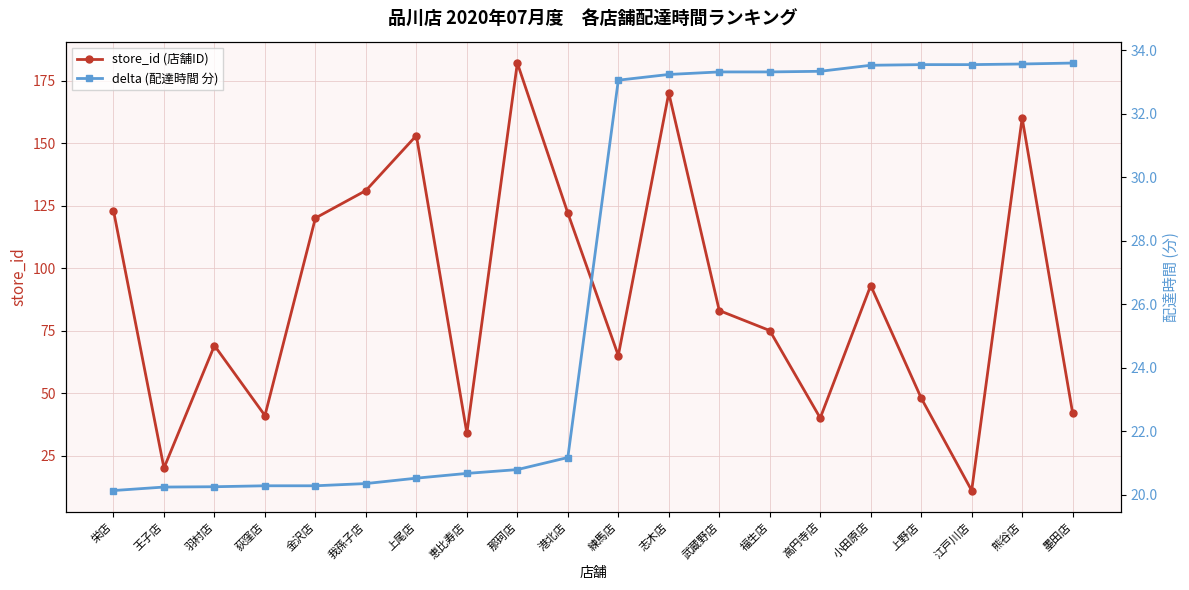

Is the value of store_id (店舗ID) at 江戸川店 greater than the value of delta (配達時間 分) at 熊谷店?

No